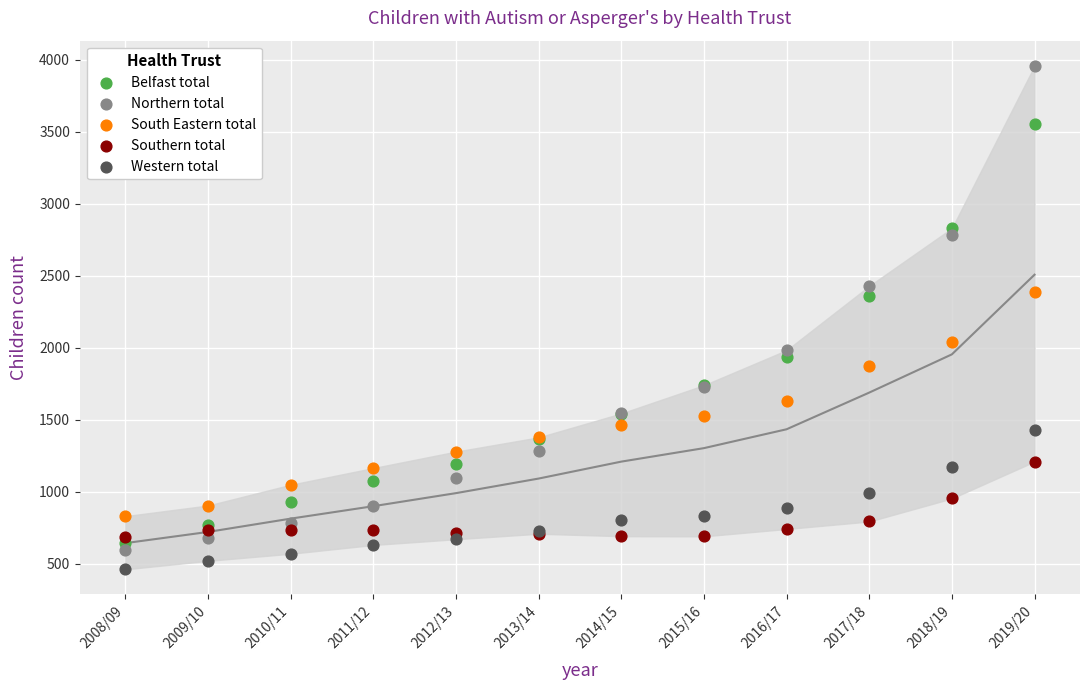

What are all the series names shown in the legend?

Belfast total, Northern total, South Eastern total, Southern total, Western total